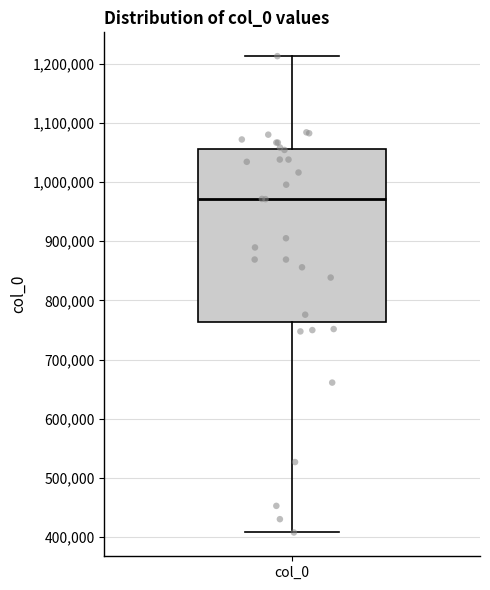

Read this box plot against the y-axis: the position of the median line, the range covered by the box, and the ends of both whiskers. The values are not printed on the chart, so give them approximately, as read against the axis.

median 970000, box 760000 to 1060000, whiskers 410000 to 1210000